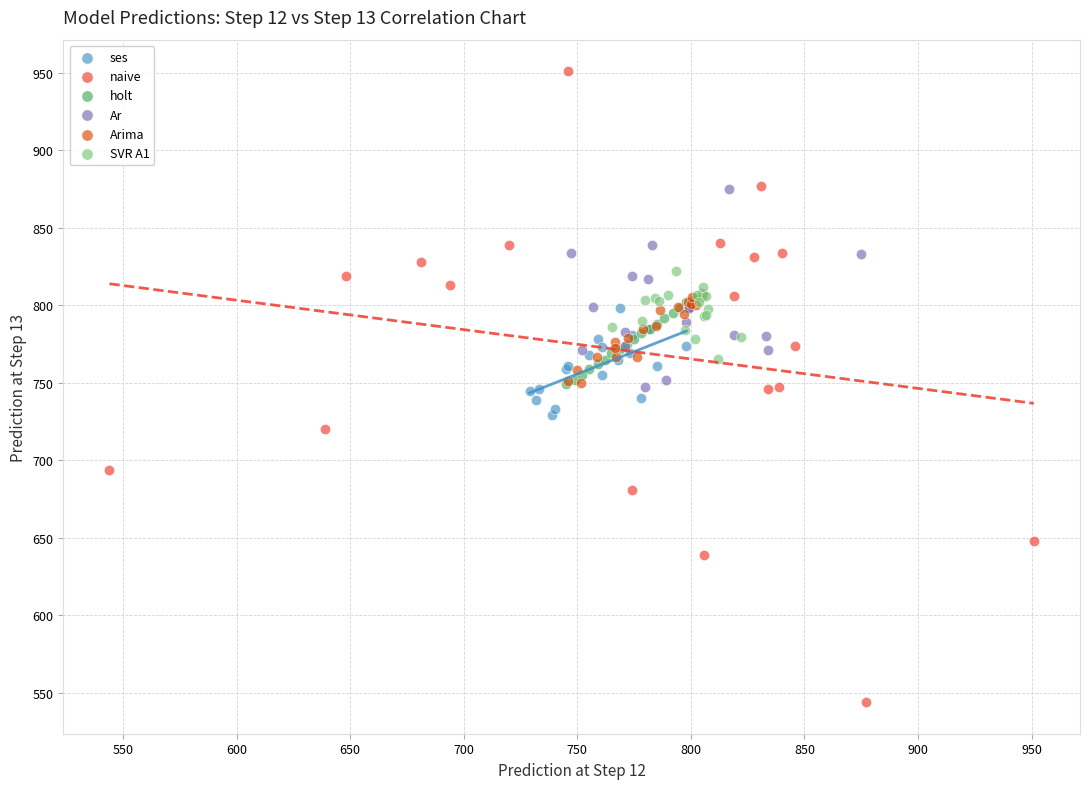

Which series has the widest spread of Y values?

naive